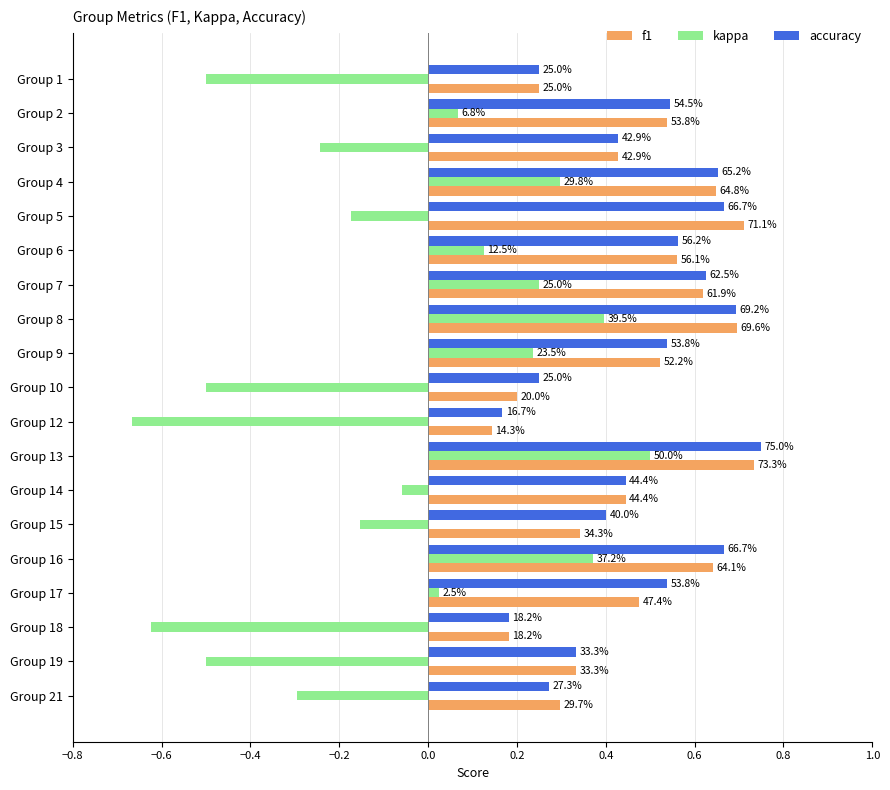

What are all the series names shown in the legend?

f1, kappa, accuracy